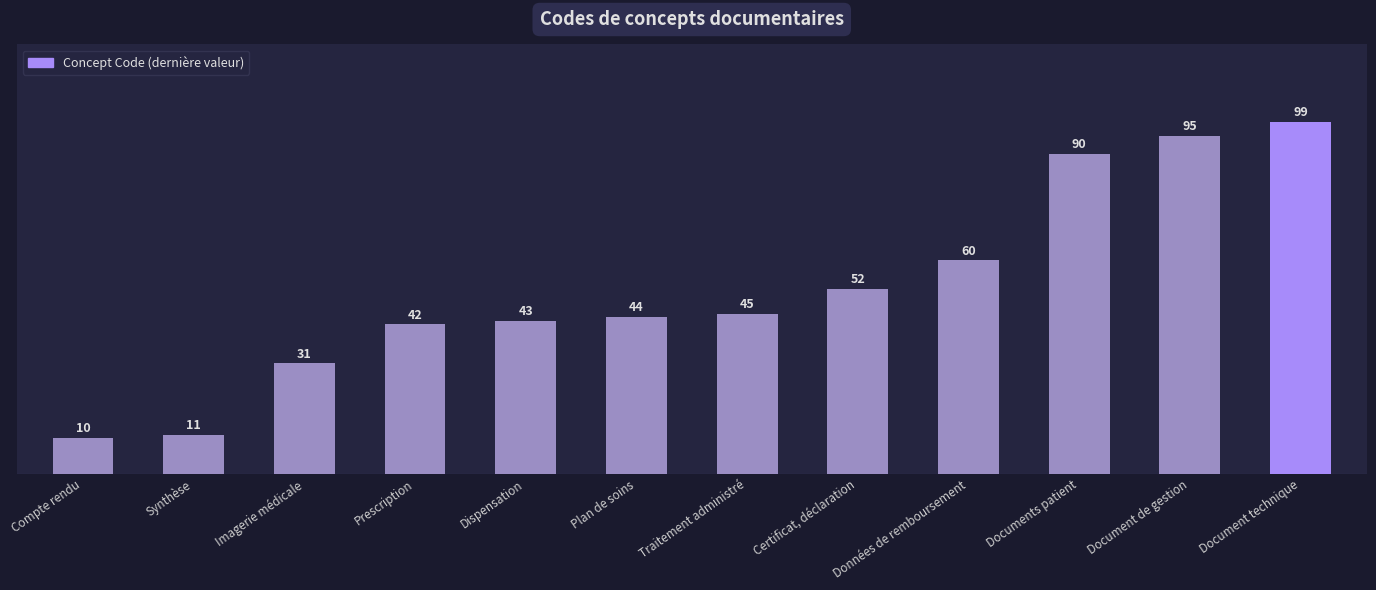

Which category has the lowest value across all series?

Compte rendu